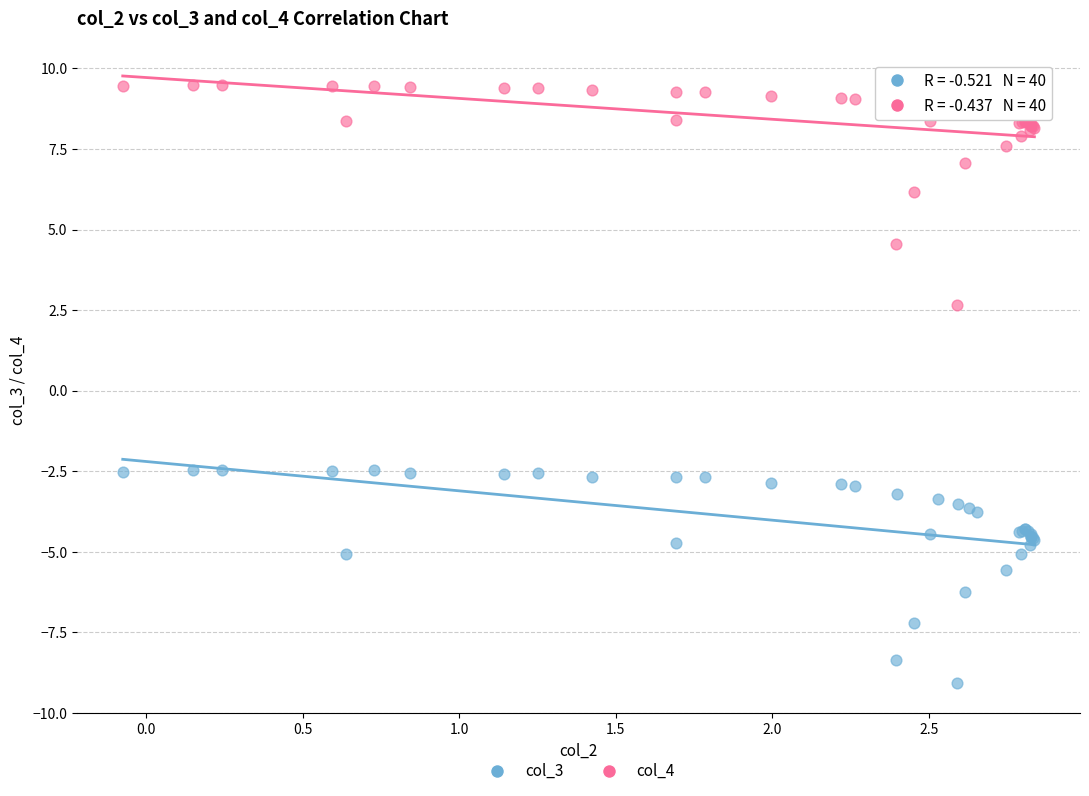

What are all the series names shown in the legend?

col_3, col_4